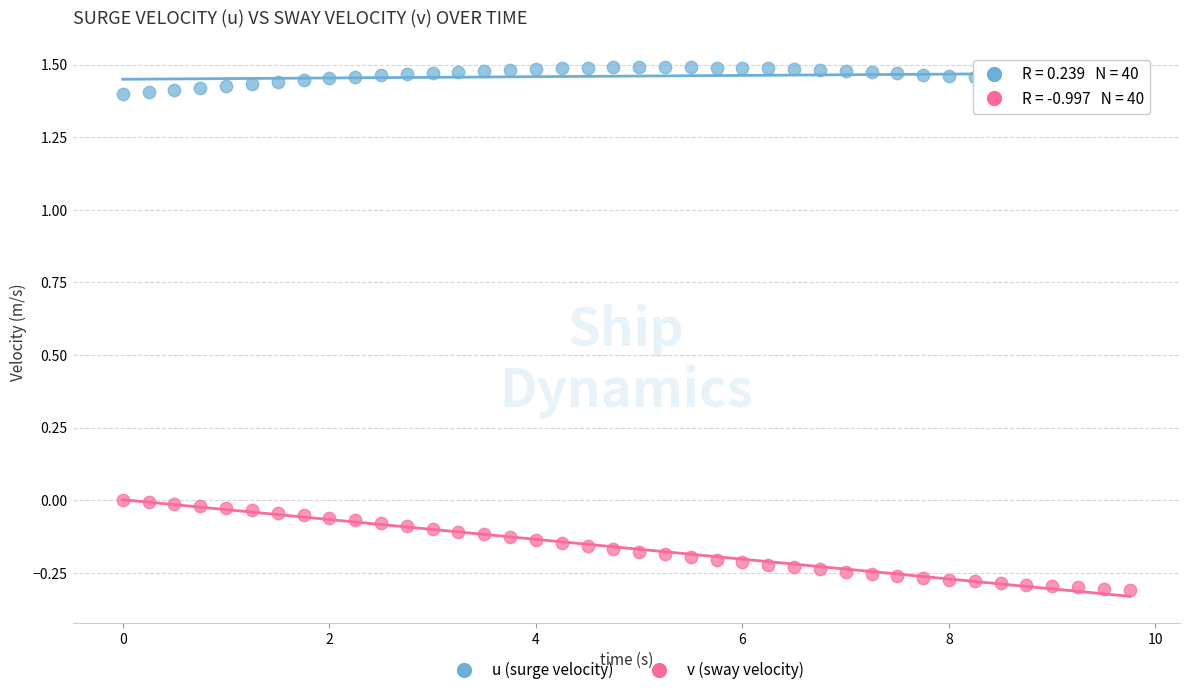

Which series contains the lowest Y value?

v (sway velocity)